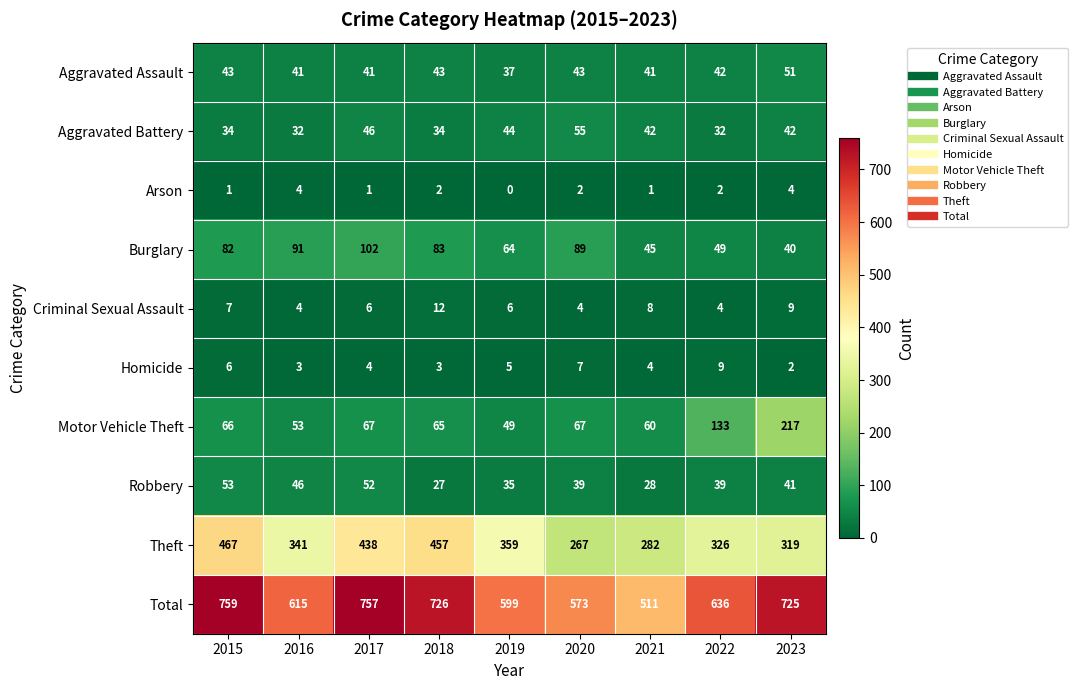

What is the greatest value displayed?

759